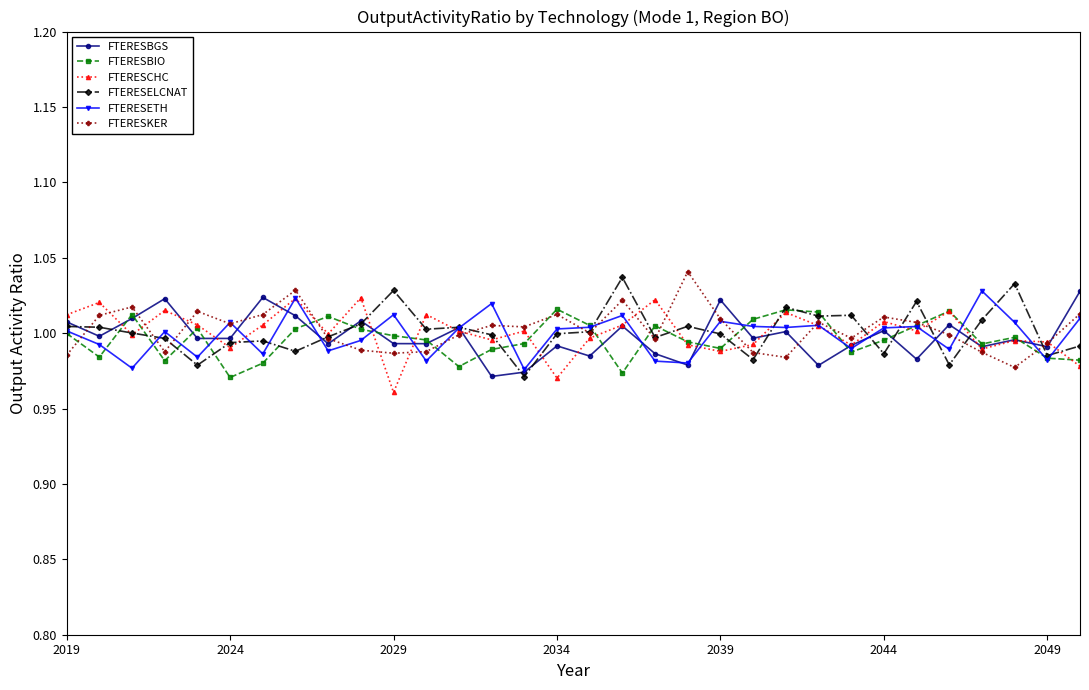

True or false: FTERESCHC has more than 0 points higher than both neighbors.

True